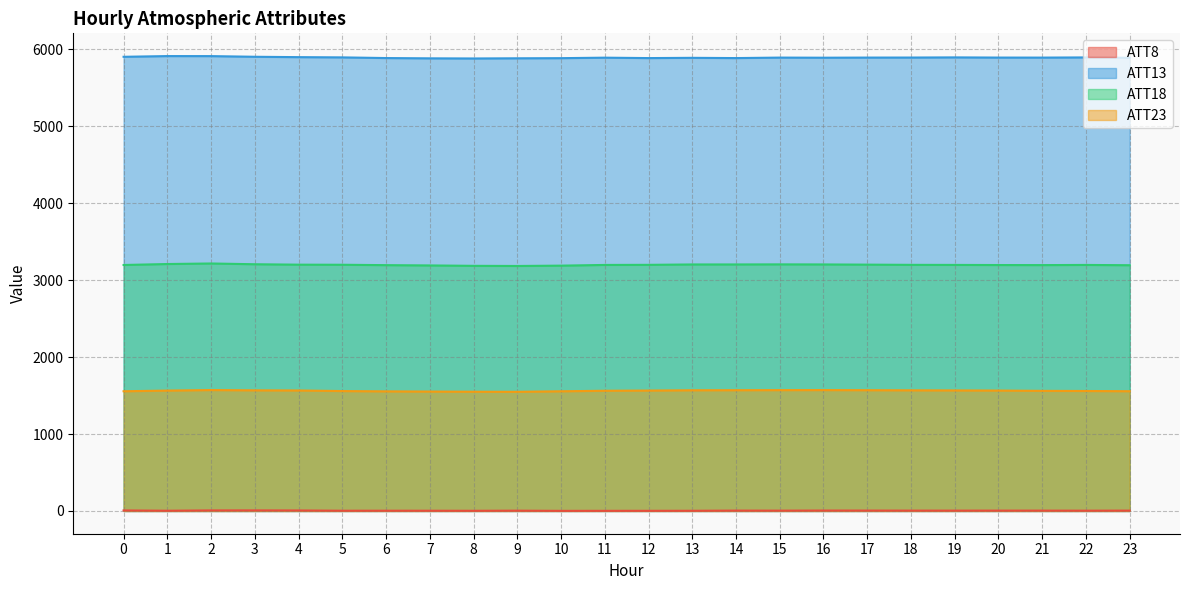

What is the minimum value for ATT13?

5878.6